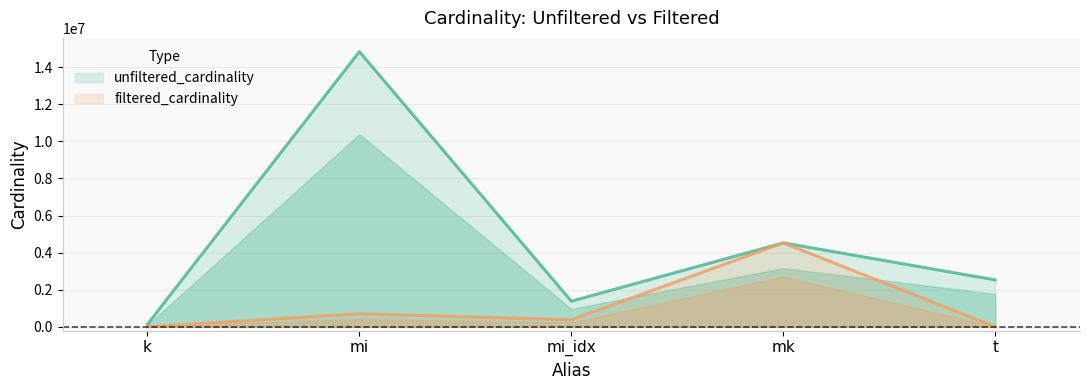

At which category does the chart reach its peak across all series?

mi